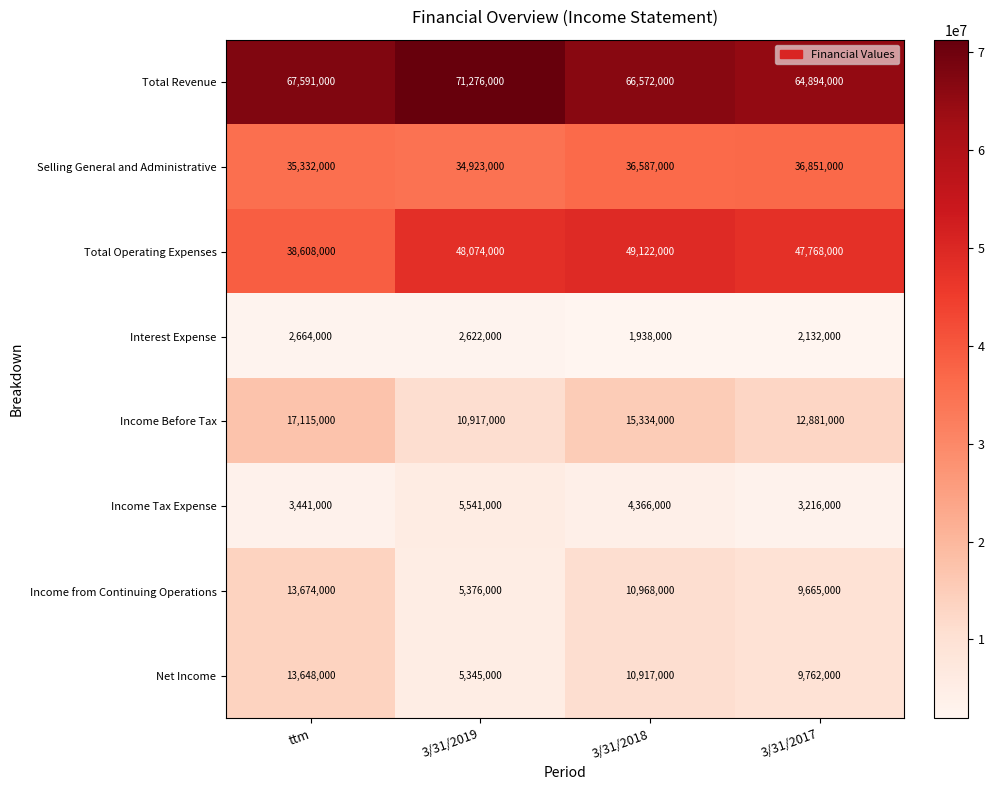

How many Selling General and Administrative values are between 35332000 and 36851000?

3